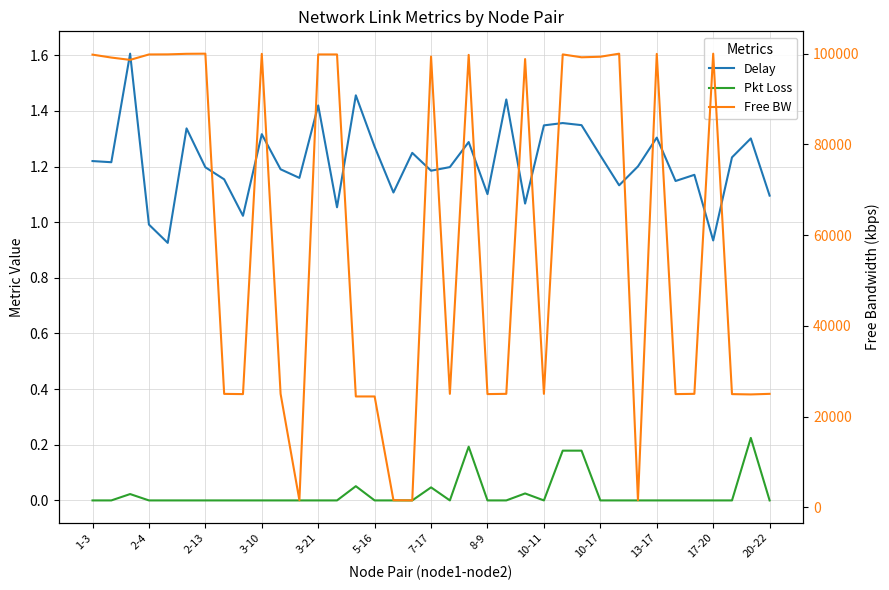

How many series are shown in this chart?

3